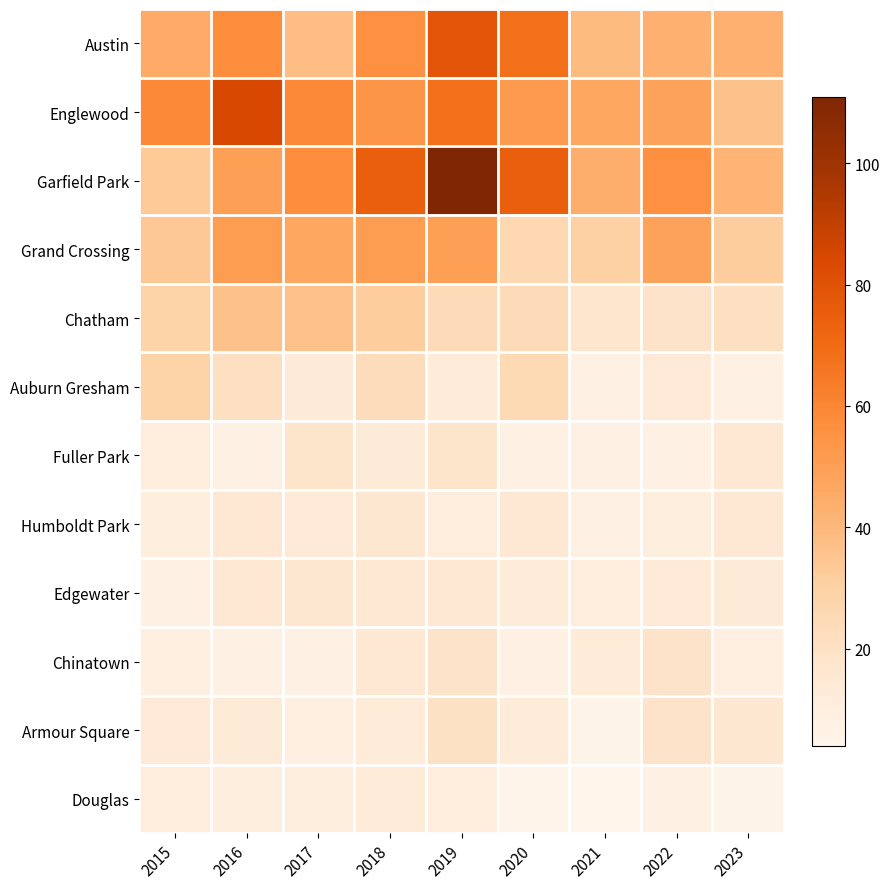

What is the maximum value shown in the chart?

111